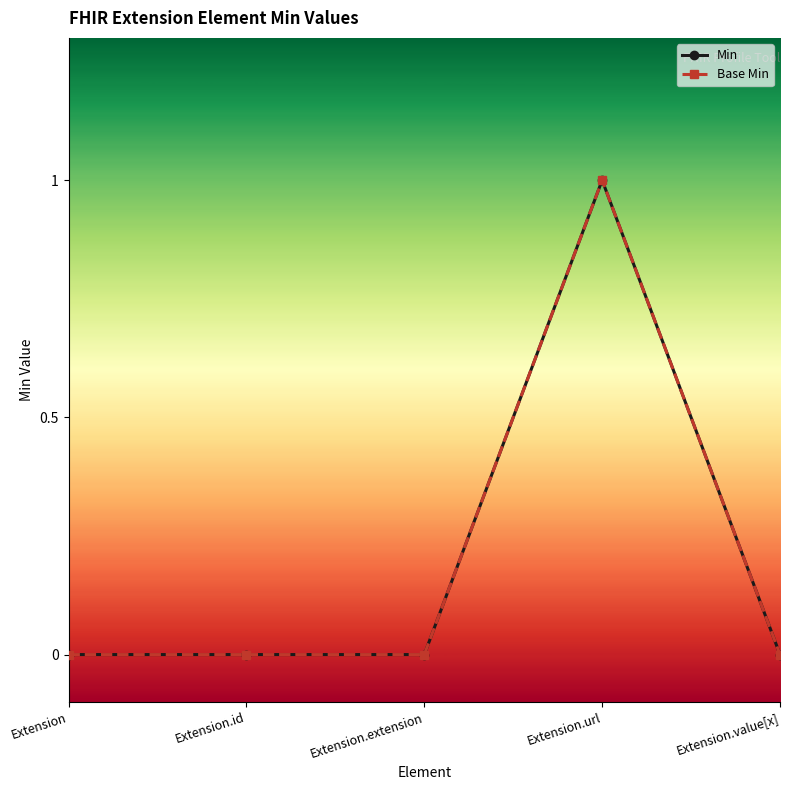

Is this an area chart (filled region under the line)?

No